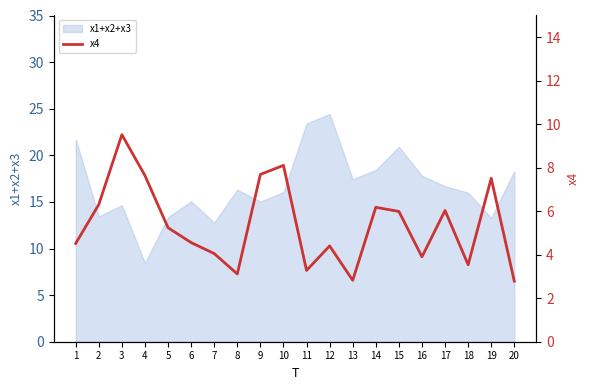

True or false: the data shows 9.1 at 5.

False